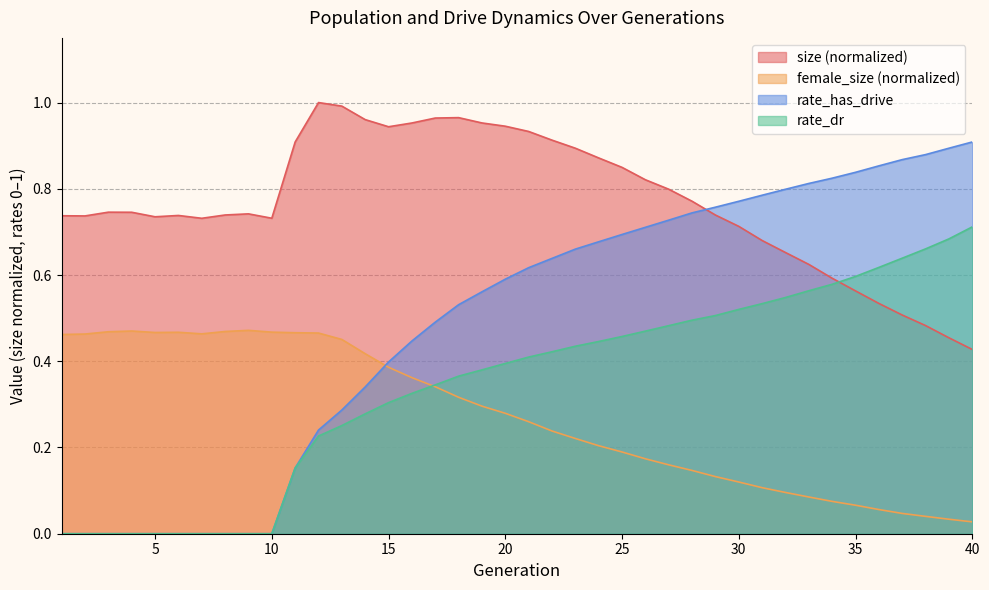

What is the difference between the maximum and minimum values in the female_size series?

0.4